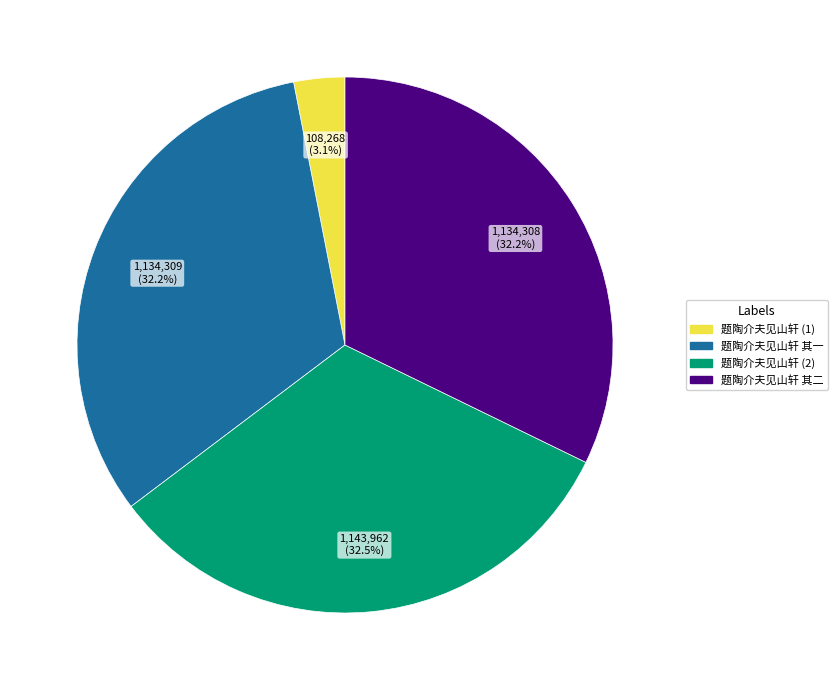

Is there any slice that represents more than half of the pie?

No